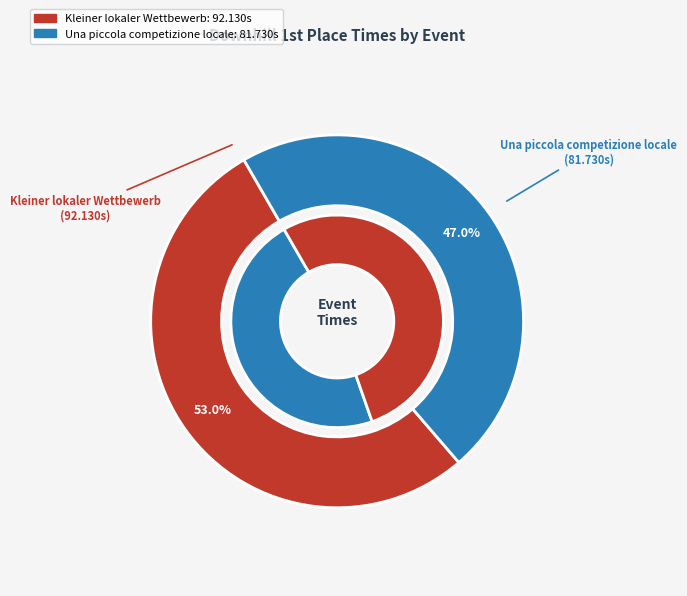

To the nearest percent, what is the difference between the largest and smallest slice percentages?

6%